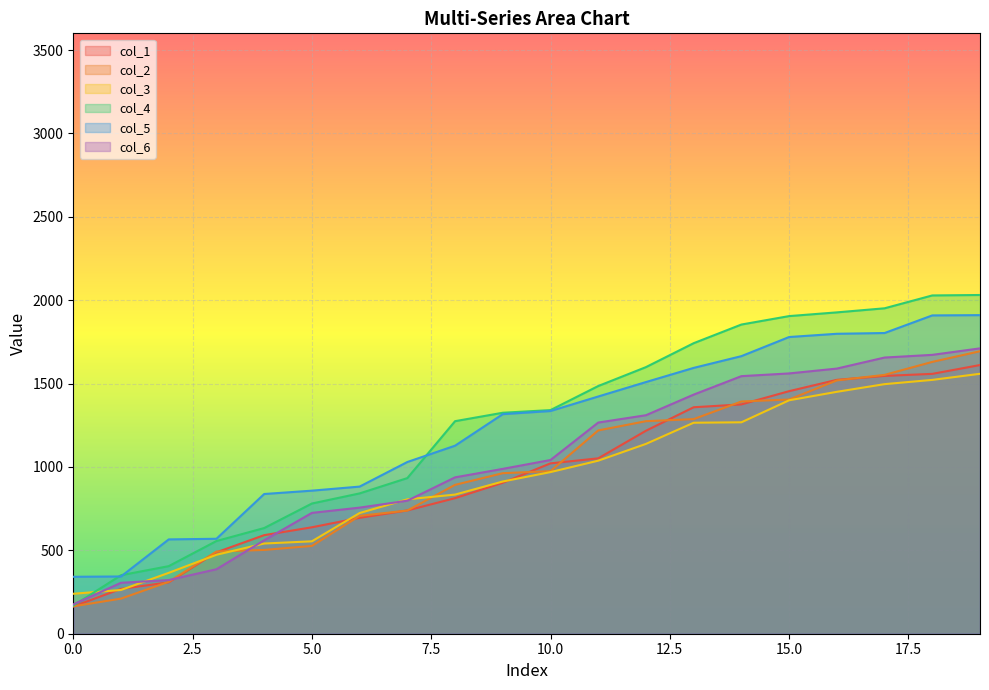

Which category has the highest value across all series?

19